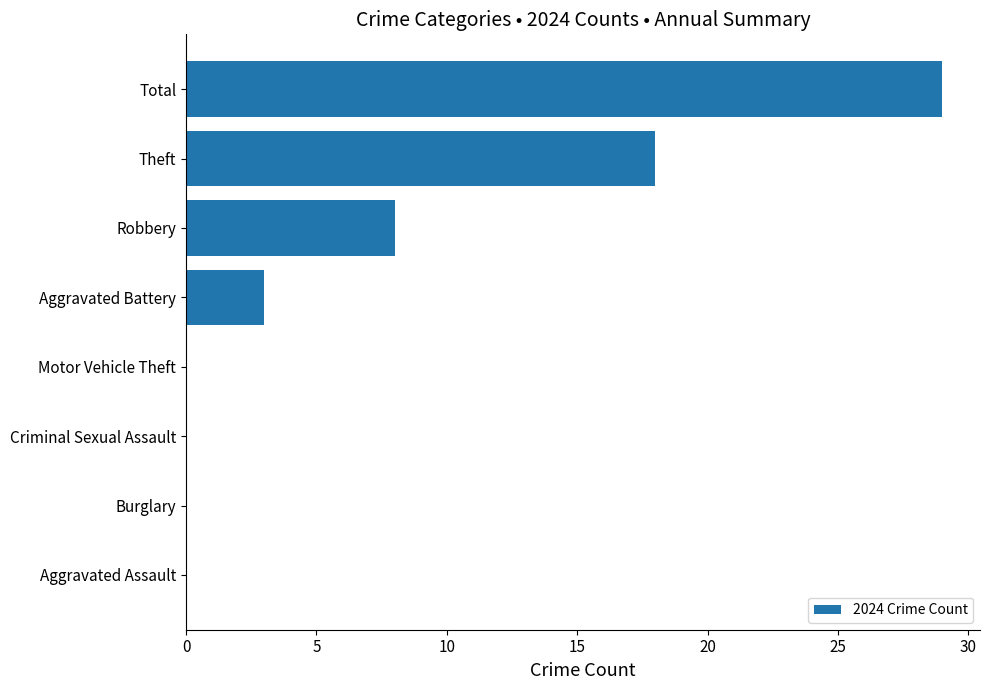

Where is the data nearest to the value 14?

Theft